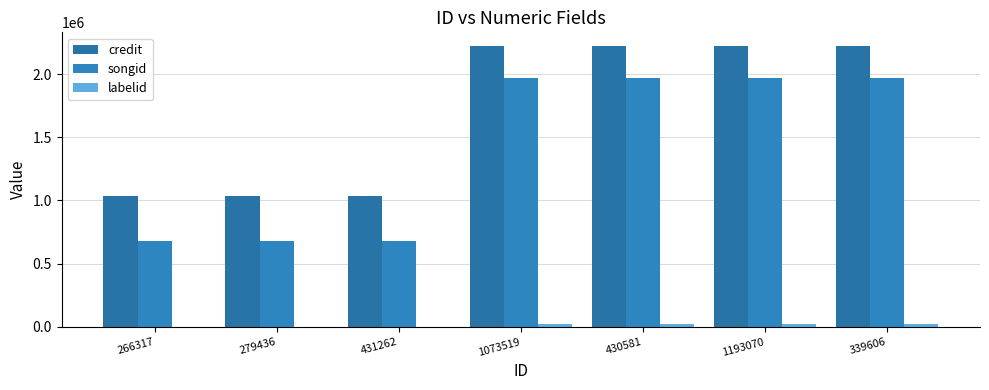

What is the approximate value of credit at 266317, to the nearest 50?

1037500